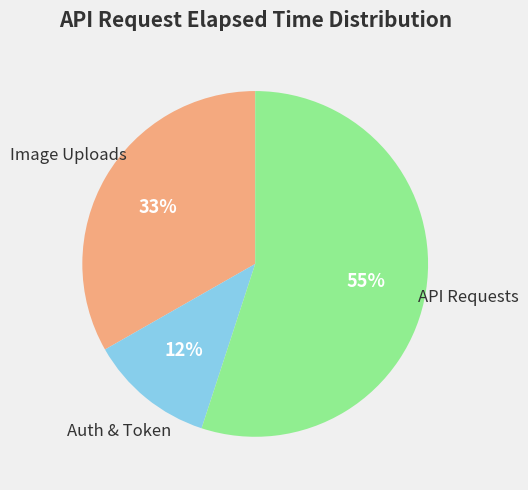

Is there any slice that represents more than half of the pie?

Yes